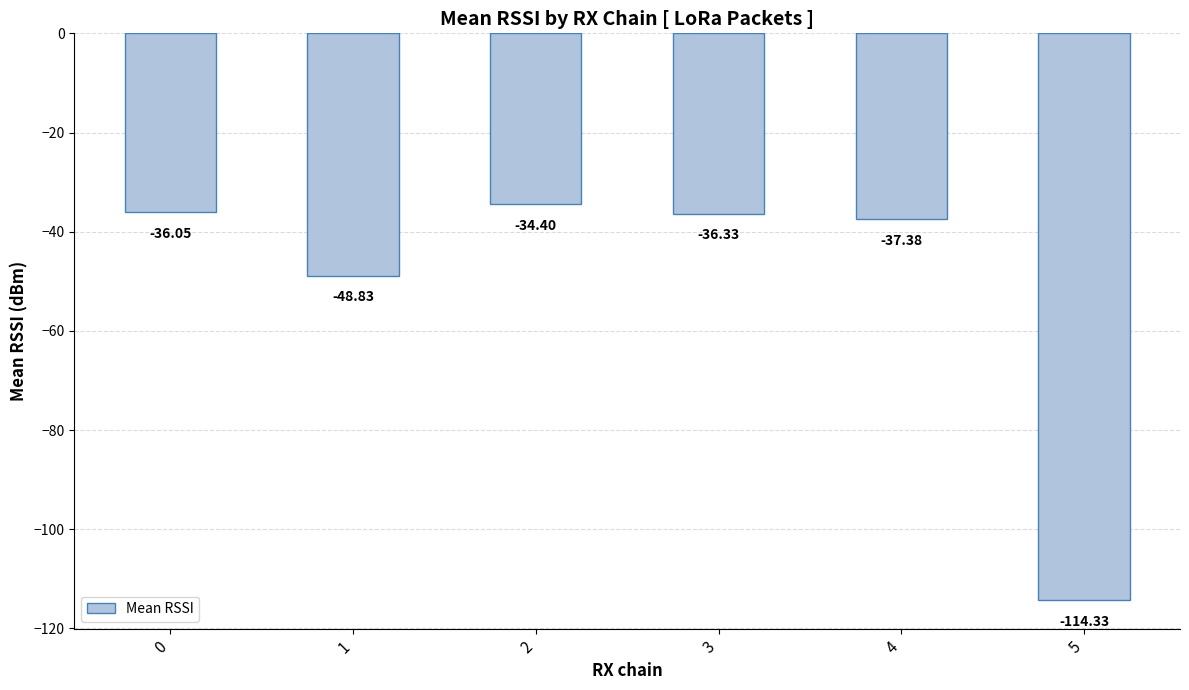

What is the approximate value at 4?

-37.4